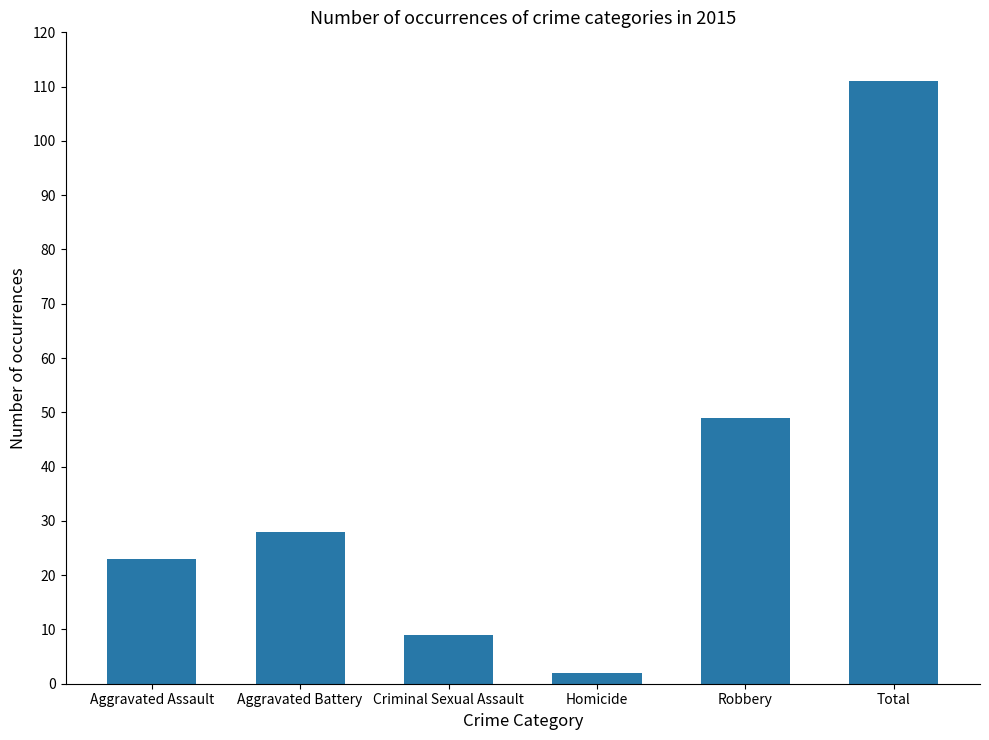

The chart shows a value of 9 at Criminal Sexual Assault. True or false?

True